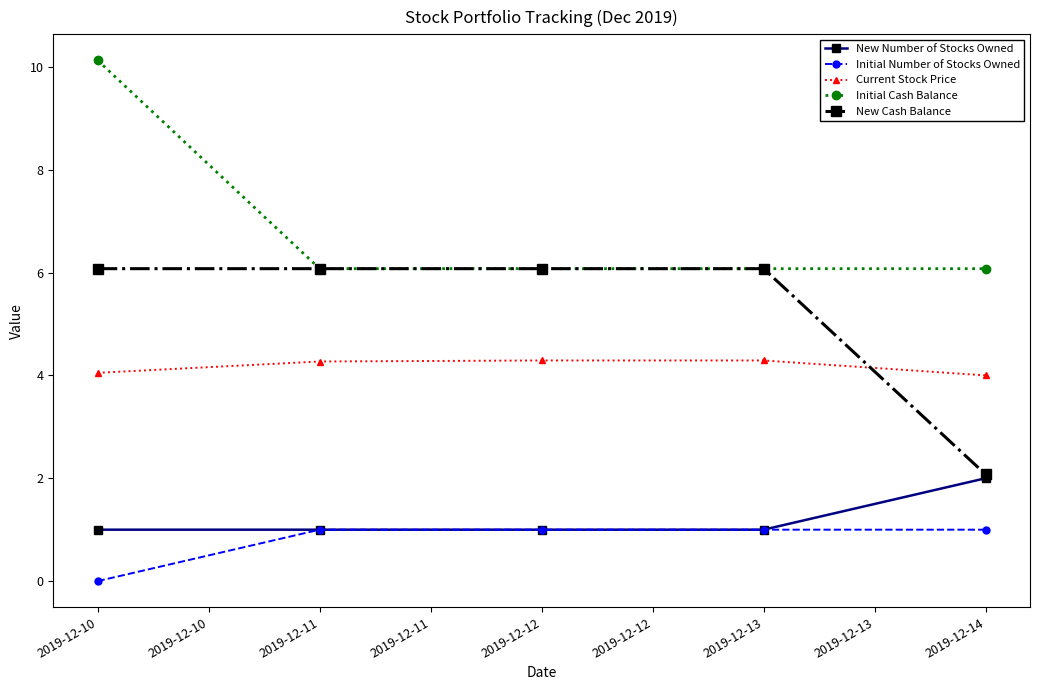

Rank the series by their maximum value, from highest to lowest.

Initial Cash Balance, New Cash Balance, Current Stock Price, New Number of Stocks Owned, Initial Number of Stocks Owned